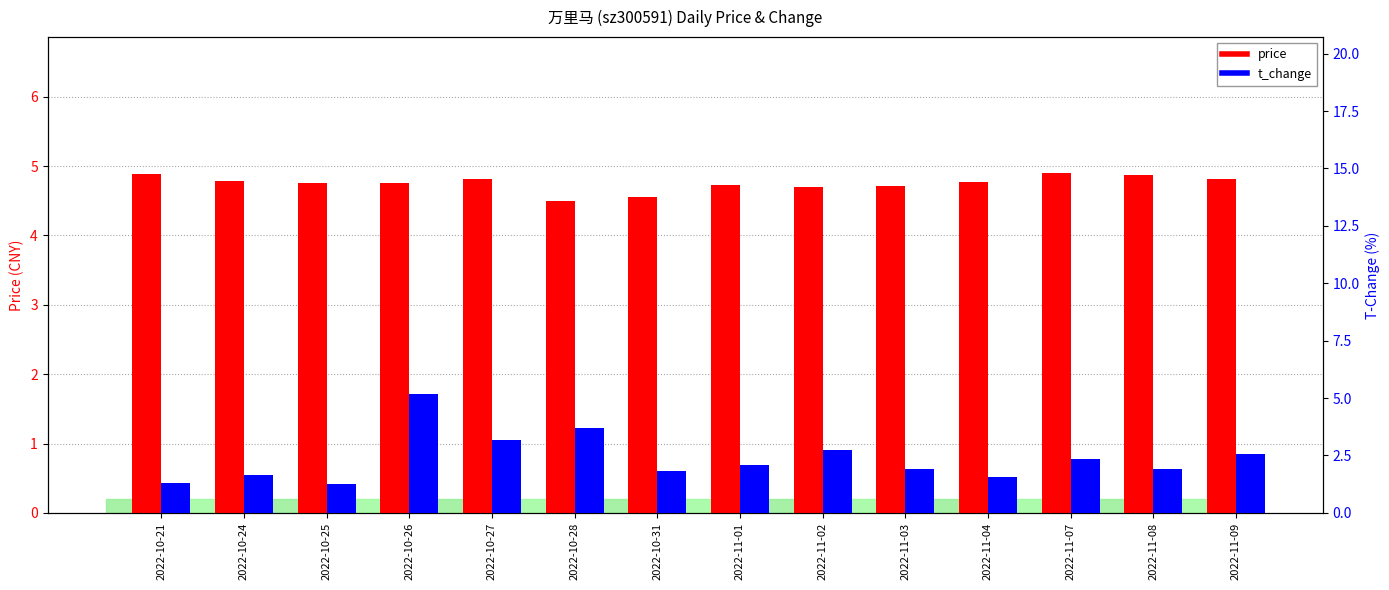

The price series shows 4.8 at 2022-10-25. True or false?

True